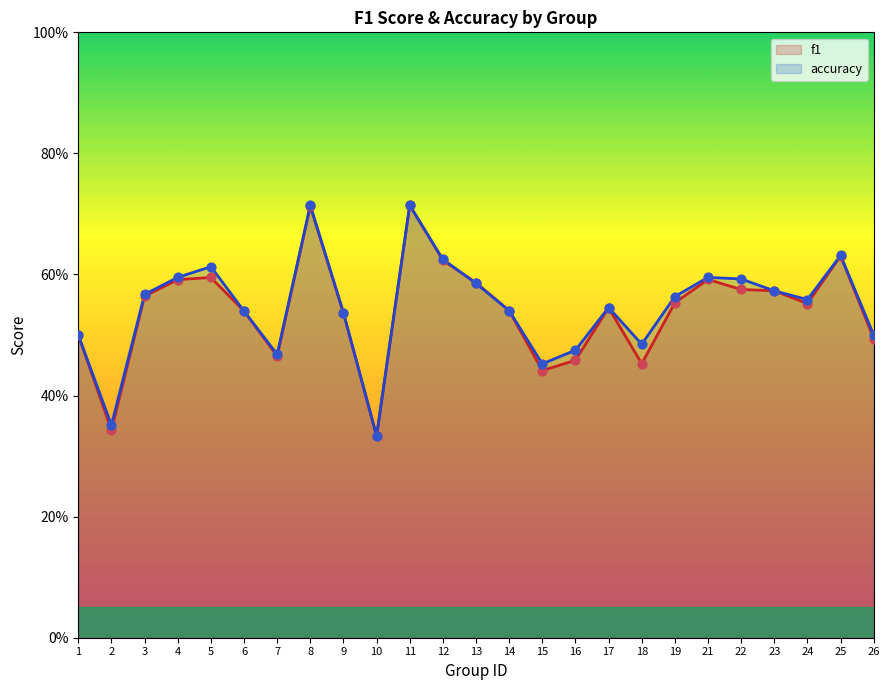

Which series contains the lowest Y value?

f1